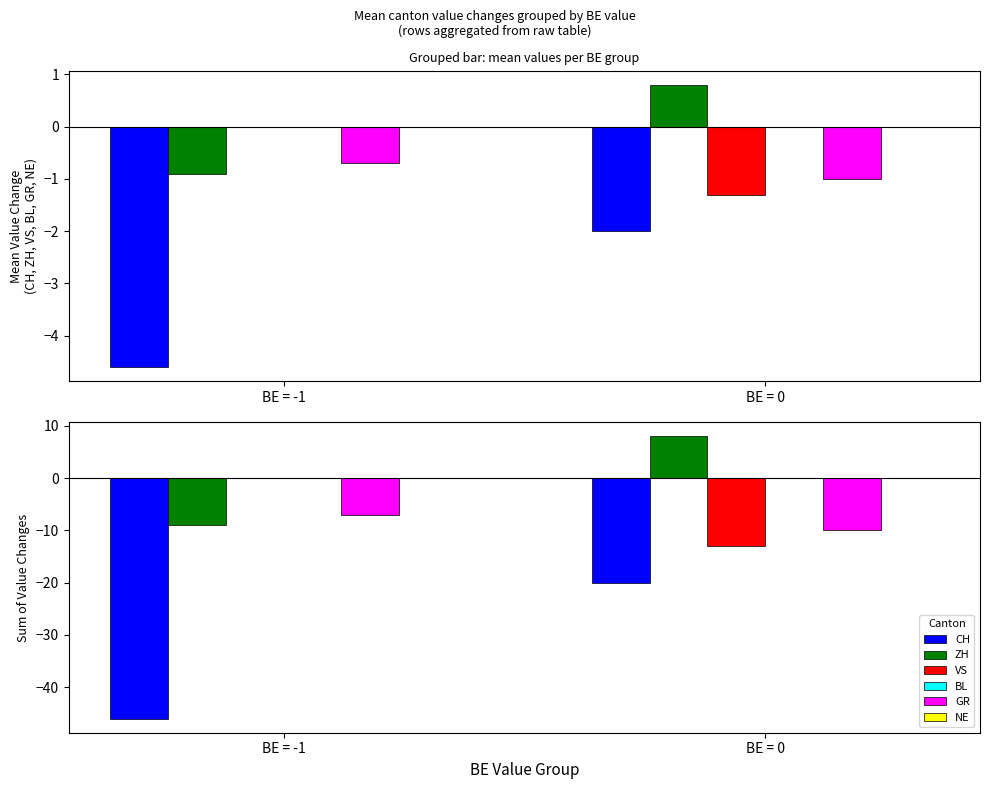

Is it true that GR equals -10 at BE = 0?

True